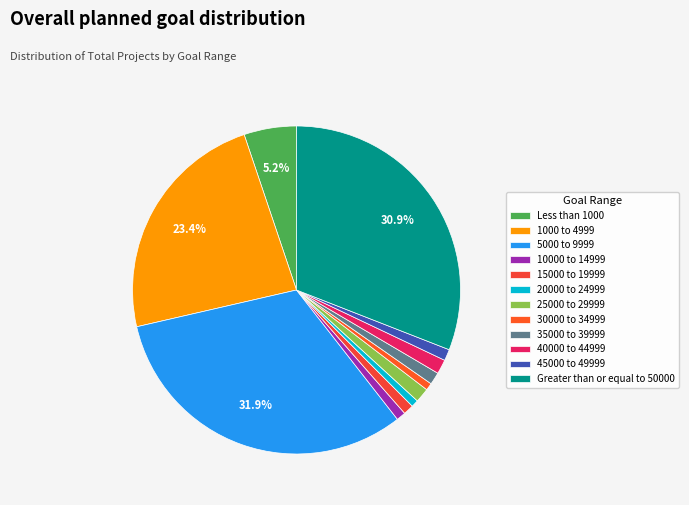

To the nearest percent, what percentage of the pie is 30000 to 34999?

1%